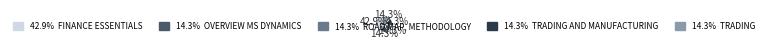

Is there any slice that represents more than half of the pie?

No